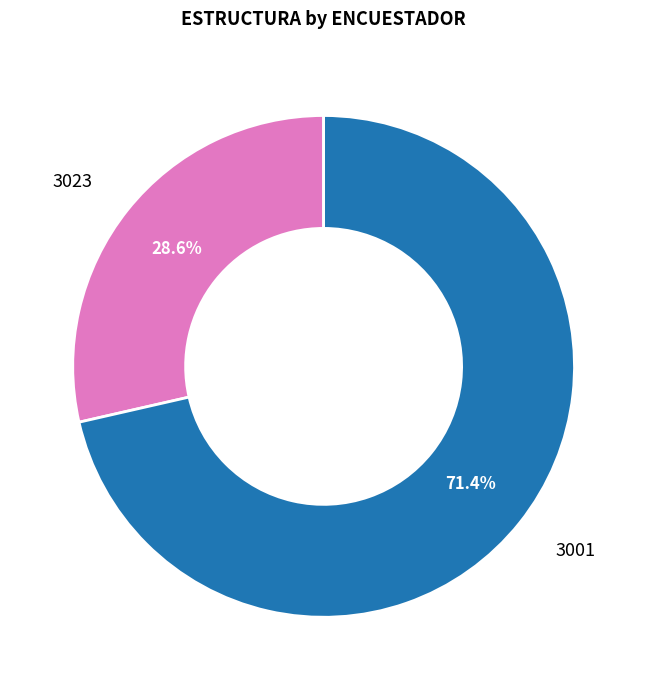

To the nearest percent, what portion does 3023 represent?

29%